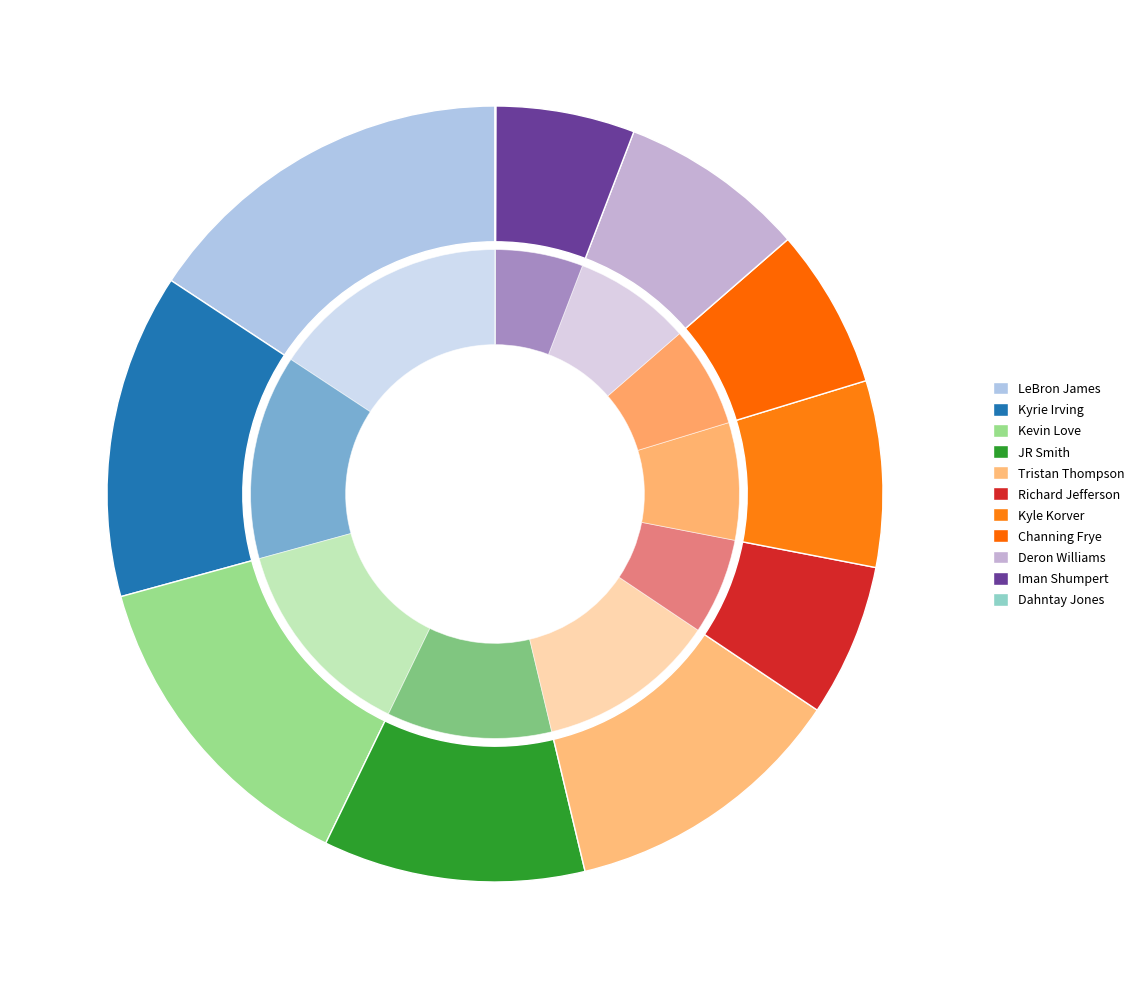

True or false: Iman Shumpert accounts for 18% of the total.

False